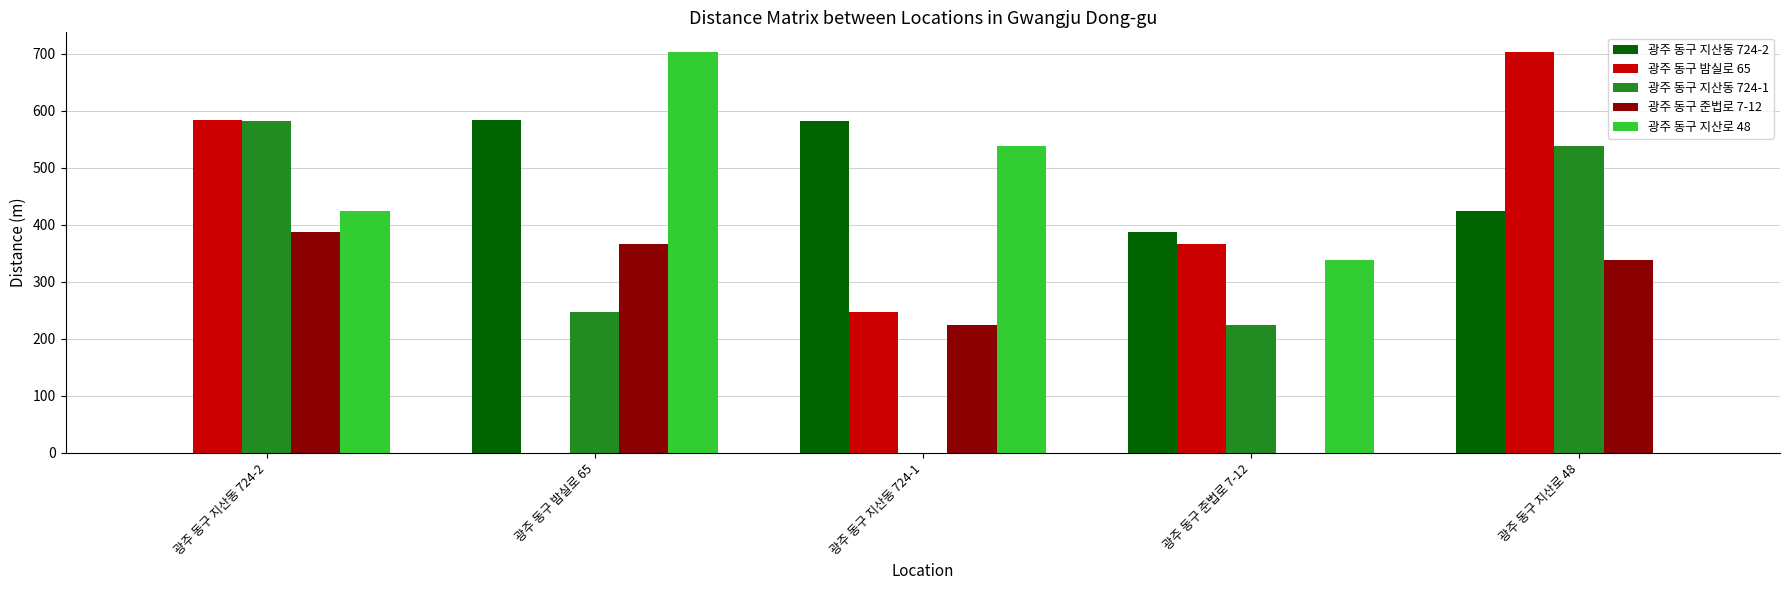

What is the maximum value shown in the chart?

702.5